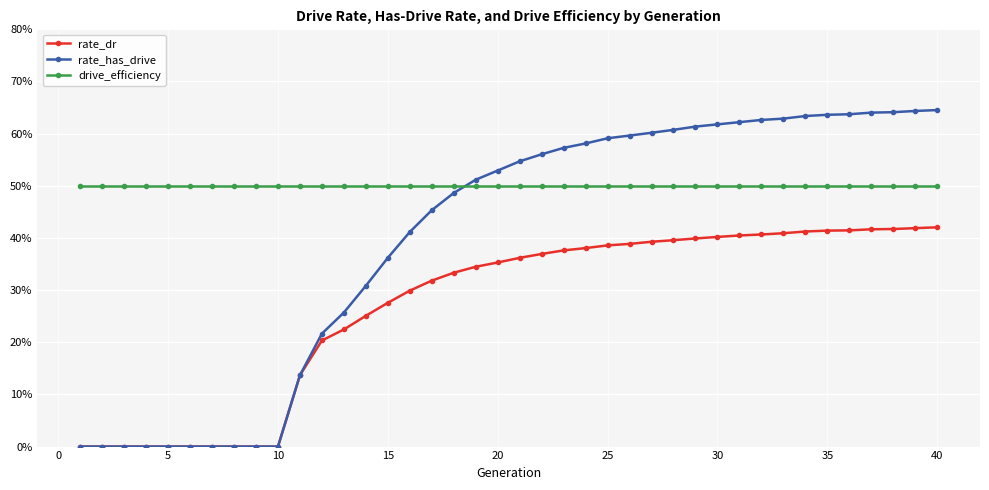

Which series has the widest spread of values?

rate_has_drive